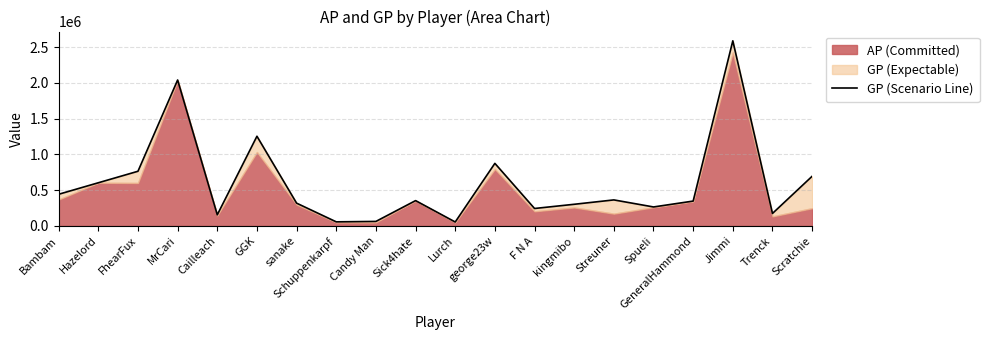

What is the value of the 15th point from the left?

362898